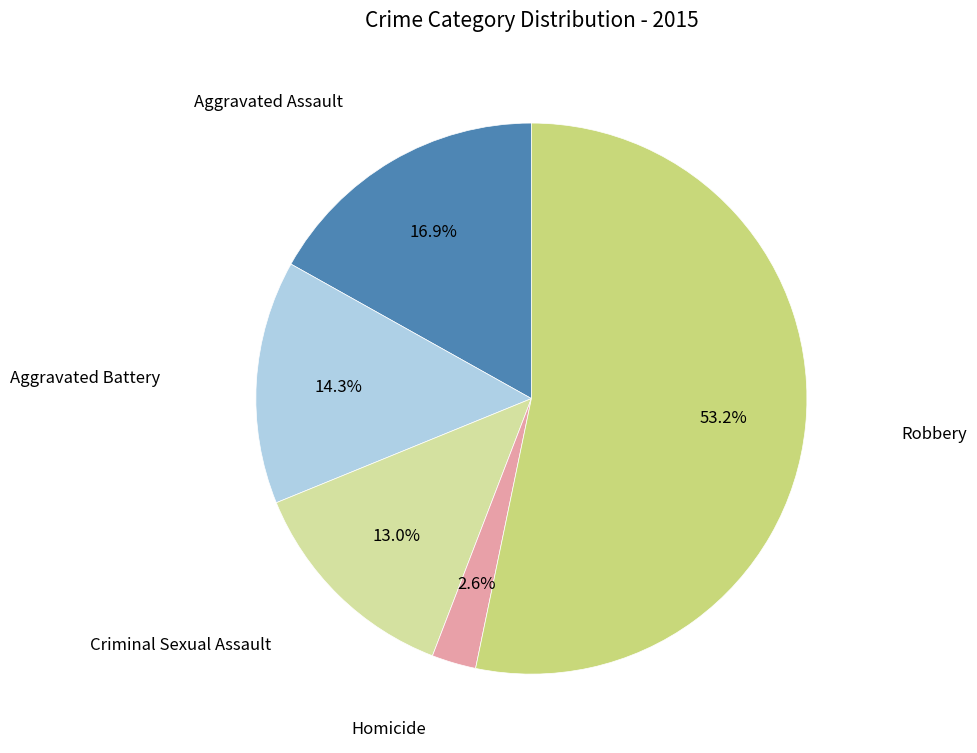

Rank the categories by value from highest to lowest.

Robbery, Aggravated Assault, Aggravated Battery, Criminal Sexual Assault, Homicide